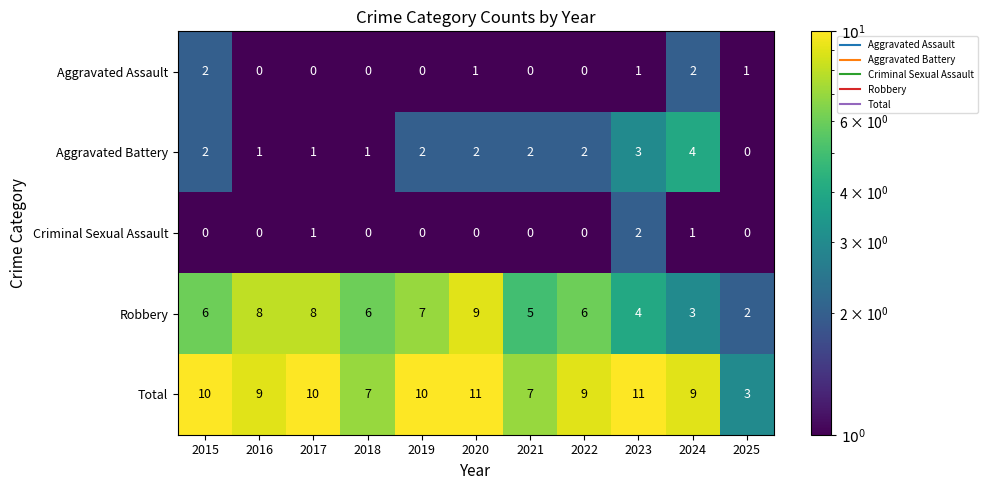

What is the sum of the Total values at 2015 and 2023?

21